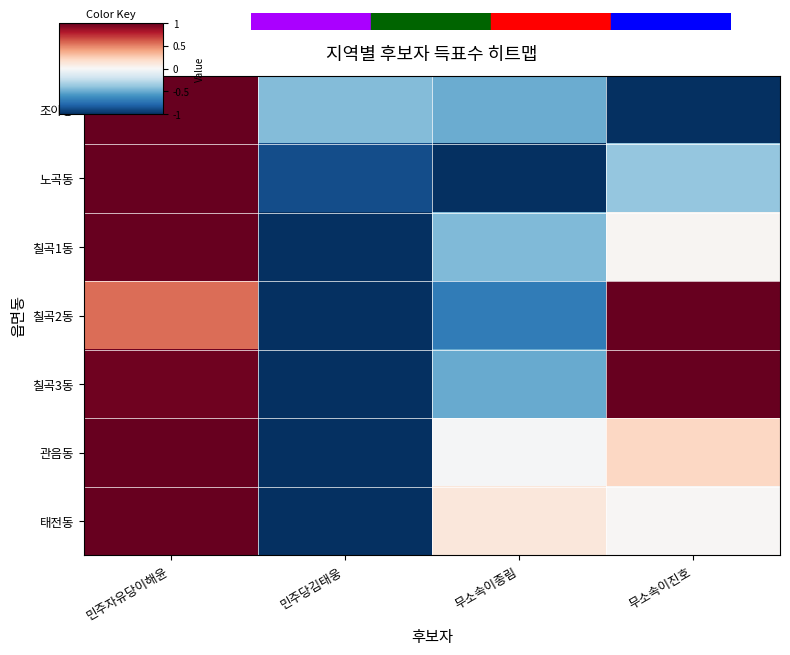

Reading right to left, transcribe all the data shown in this chart.

조야동: 무소속이진호=-1.0	무소속이종림=-0.5	민주당김태웅=-0.4	민주자유당이해윤=1.0
노곡동: 무소속이진호=-0.4	무소속이종림=-1.0	민주당김태웅=-0.9	민주자유당이해윤=1.0
칠곡1동: 무소속이진호=0.0	무소속이종림=-0.4	민주당김태웅=-1.0	민주자유당이해윤=1.0
칠곡2동: 무소속이진호=1.0	무소속이종림=-0.7	민주당김태웅=-1.0	민주자유당이해윤=0.6
칠곡3동: 무소속이진호=1.0	무소속이종림=-0.5	민주당김태웅=-1.0	민주자유당이해윤=1.0
관음동: 무소속이진호=0.2	무소속이종림=-0.0	민주당김태웅=-1.0	민주자유당이해윤=1.0
태전동: 무소속이진호=0.0	무소속이종림=0.1	민주당김태웅=-1.0	민주자유당이해윤=1.0